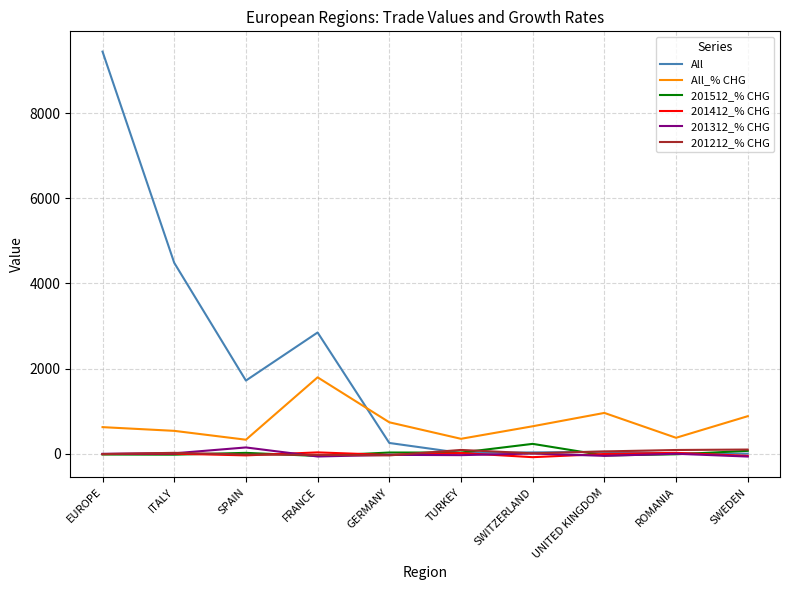

What is the difference between the All_% CHG values at SWEDEN and SPAIN?

552.4